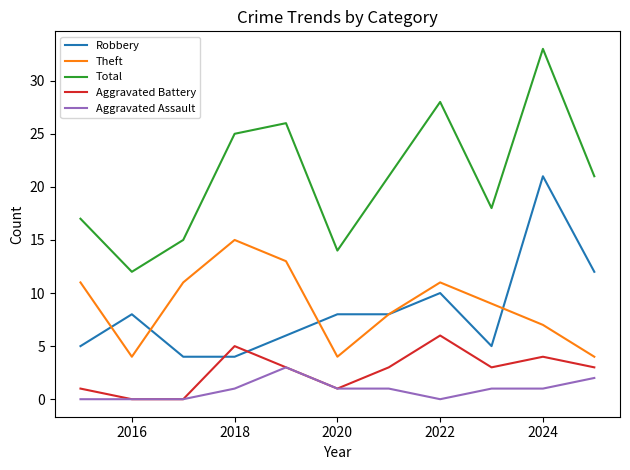

How many interior local peaks does the Theft series have?

2